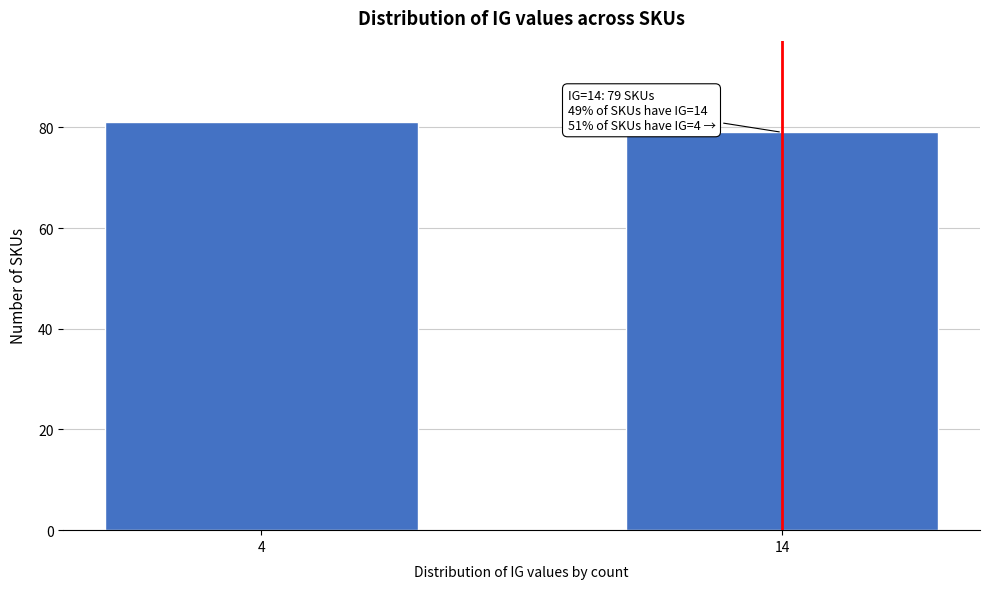

Reading left to right, list all the values displayed in this chart.

4=81	14=79